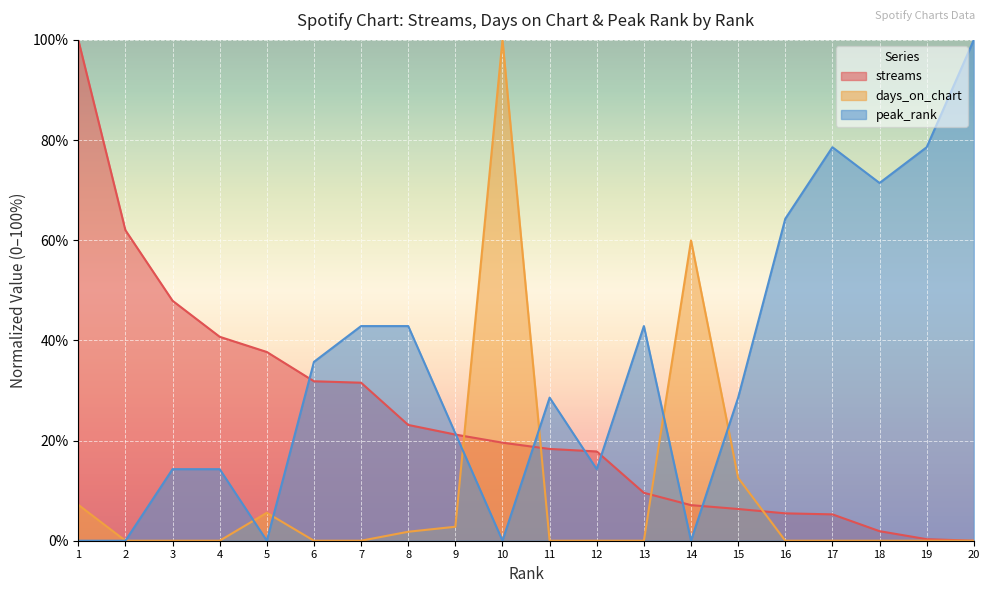

In days_on_chart, how many points are higher than both neighbors (excluding endpoints)?

3